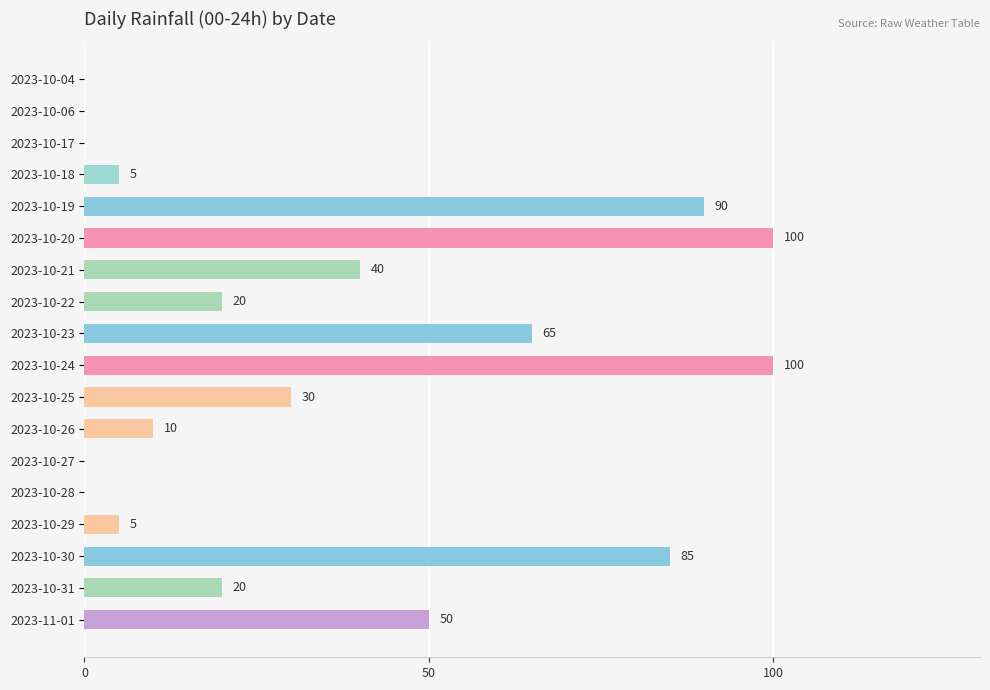

The chart shows a value of 36 at 2023-10-19. True or false?

False